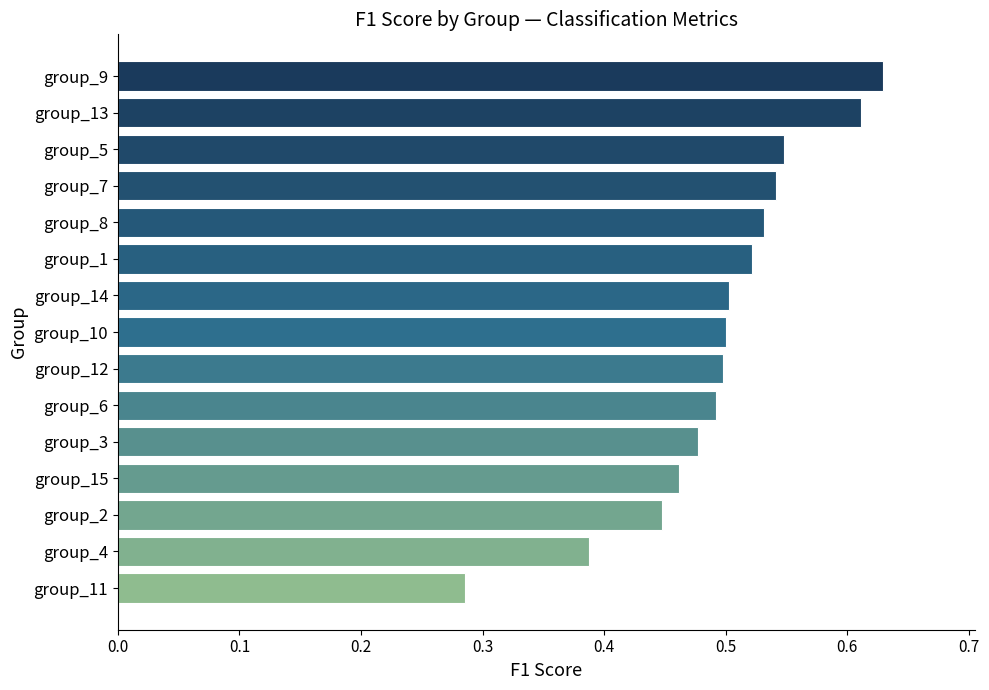

At which category does the chart reach its peak across all series?

group_9